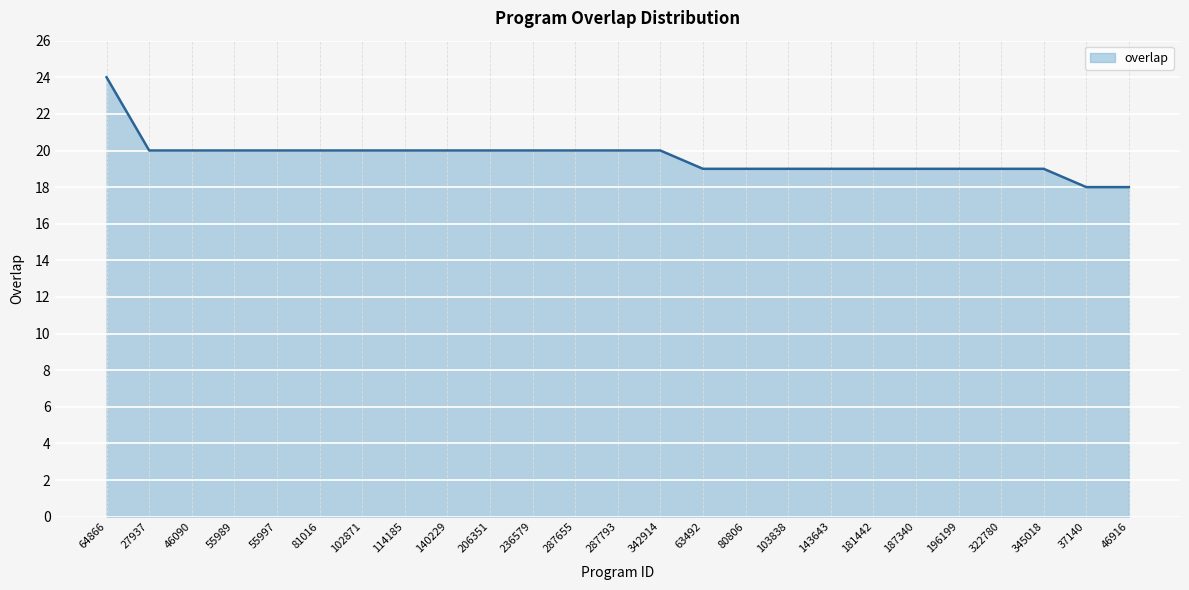

Count the number of categories in the chart.

25